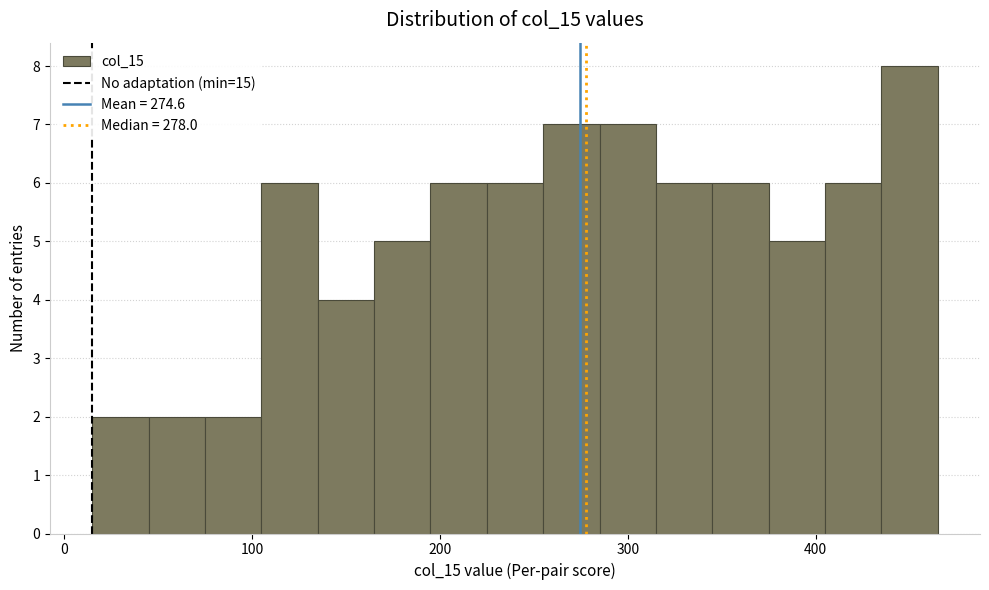

Around what value on the x-axis is the tallest bar? Give the approximate position of its centre, as read against the axis.

450